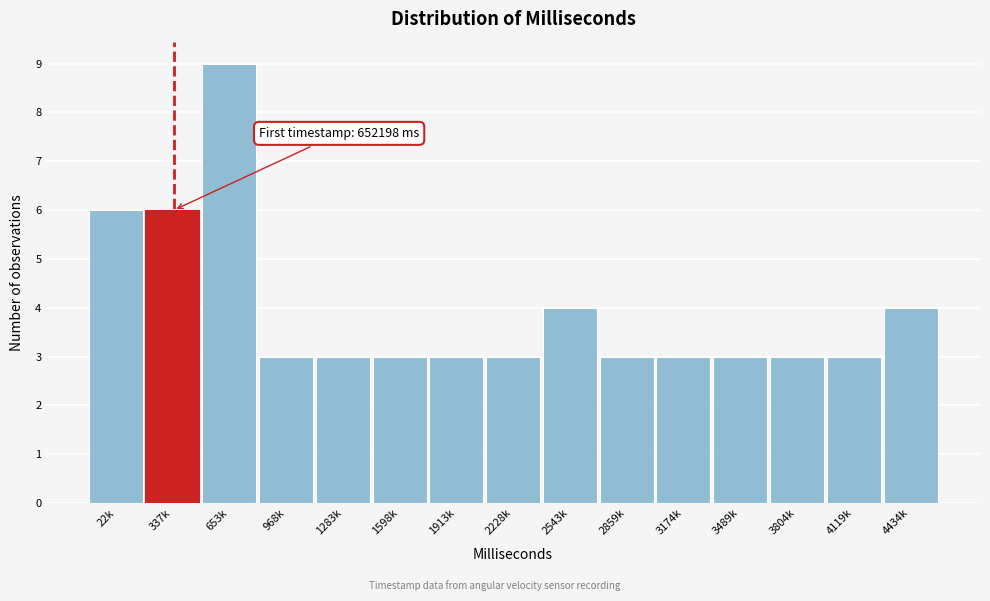

Reading left to right, transcribe all the data shown in this chart.

22k=6	337k=6	653k=9	968k=3	1283k=3	1598k=3	1913k=3	2228k=3	2543k=4	2859k=3	3174k=3	3489k=3	3804k=3	4119k=3	4434k=4